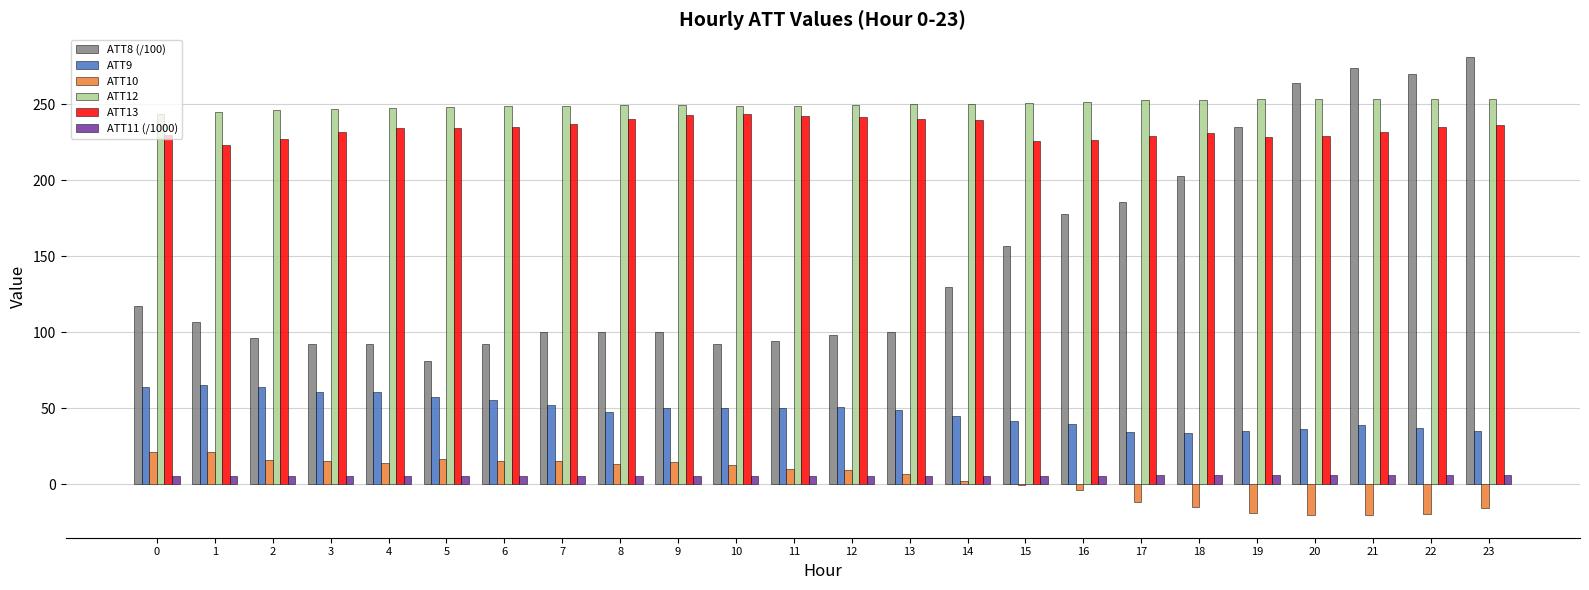

Is it true that ATT12 equals 253.4 at 22?

True